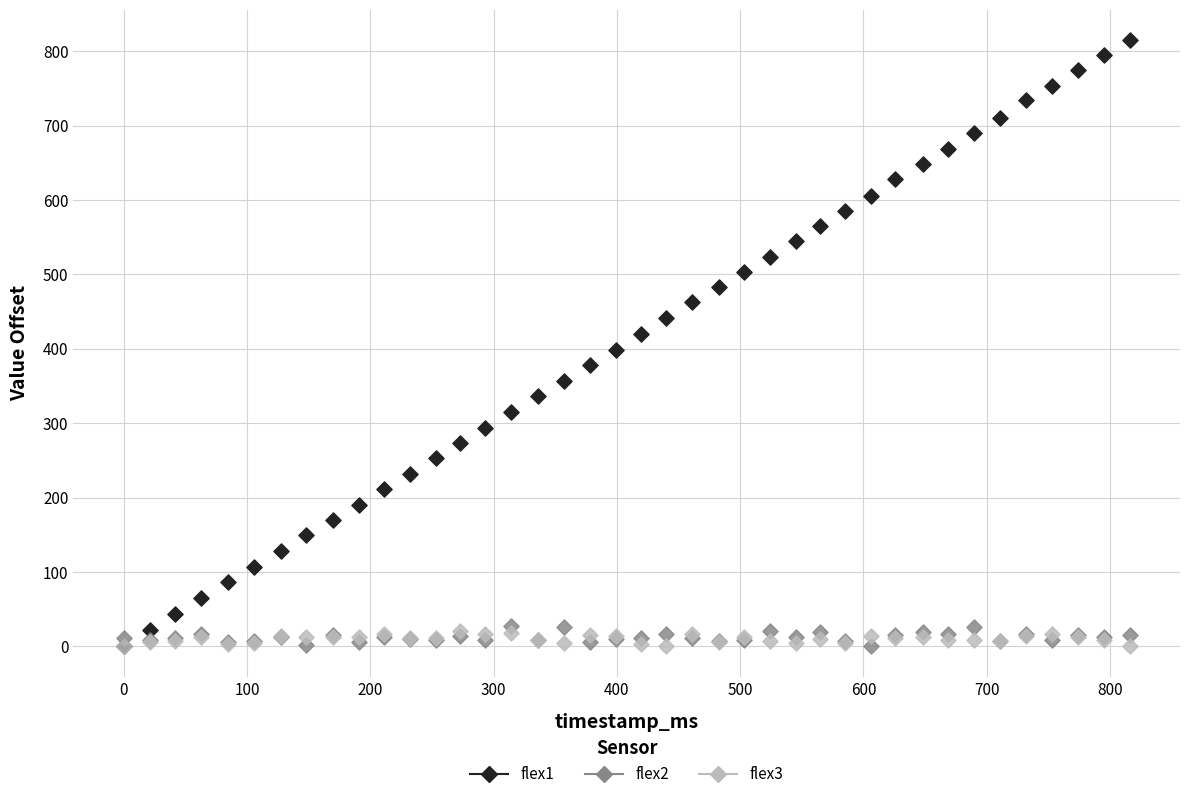

What are all the series names shown in the legend?

flex1, flex2, flex3